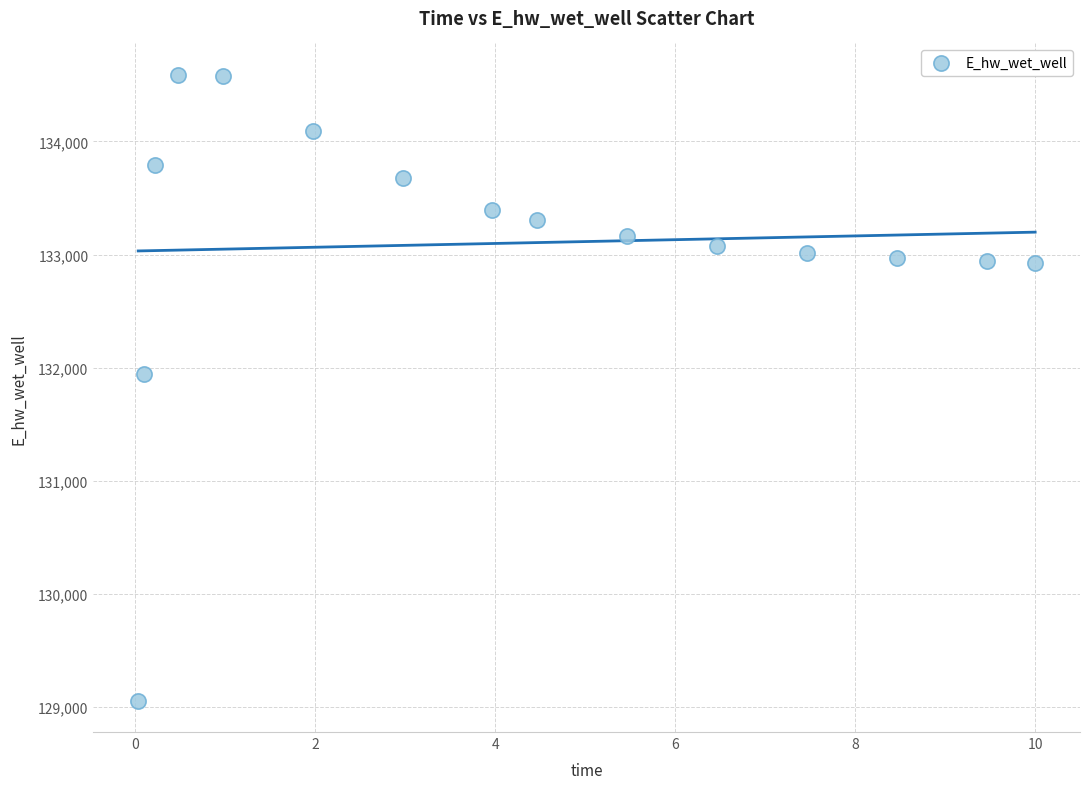

What is the range of X values (max minus min)?

10.0